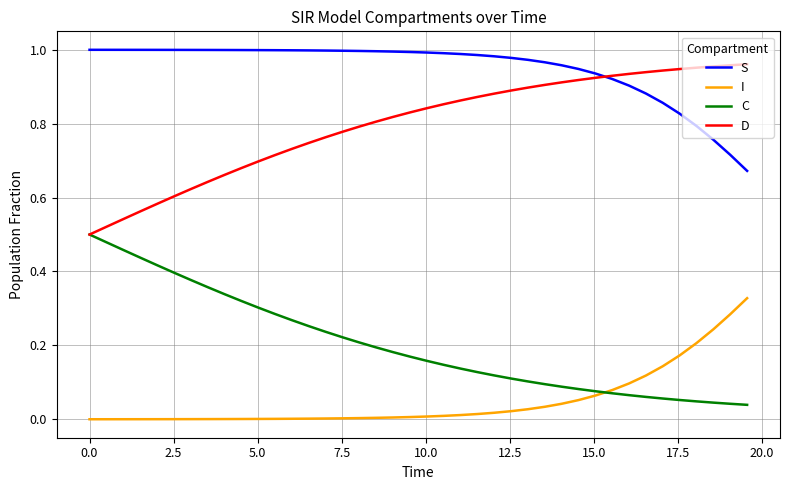

True or false: I and D intersect in this chart.

False